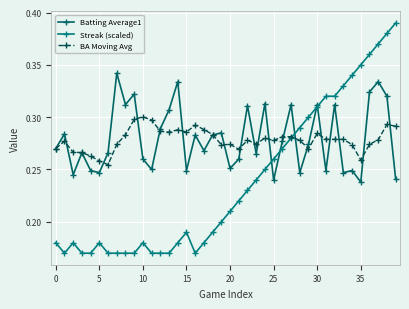

In Batting Average1, how many points are higher than both neighbors (excluding endpoints)?

14